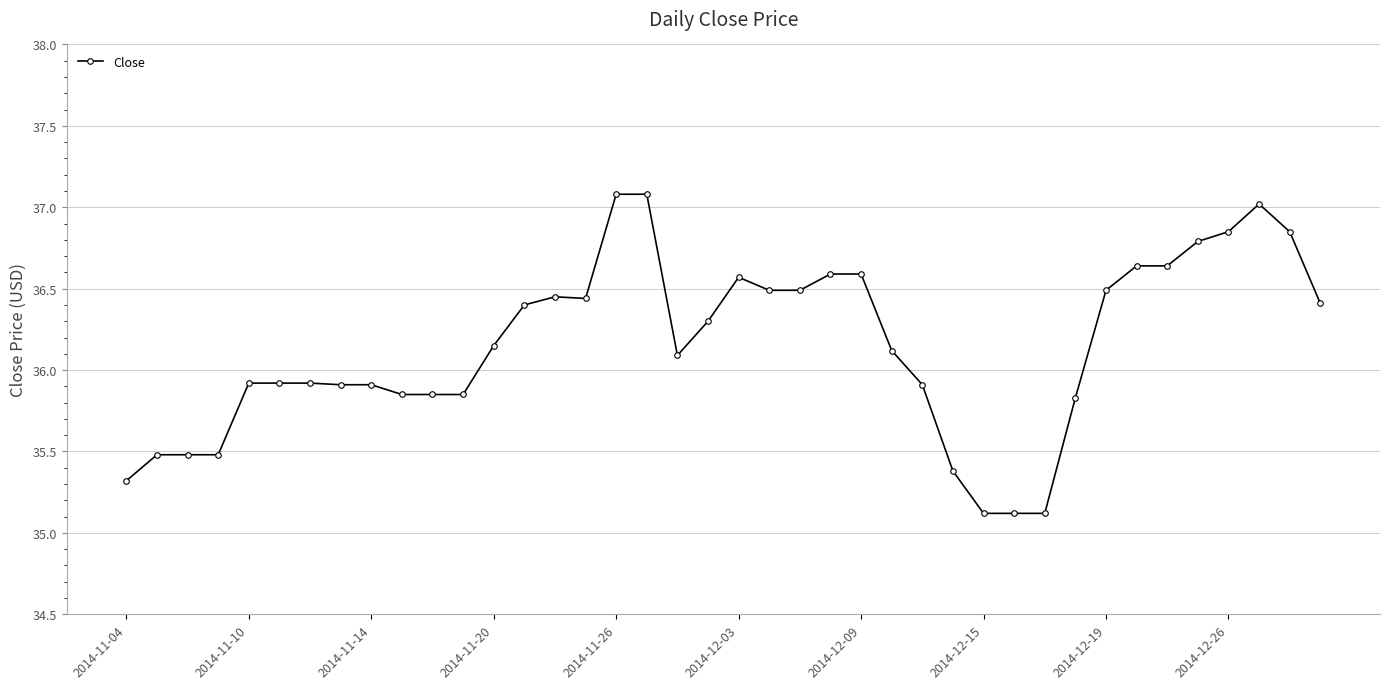

What is the sum of all values?

1445.9